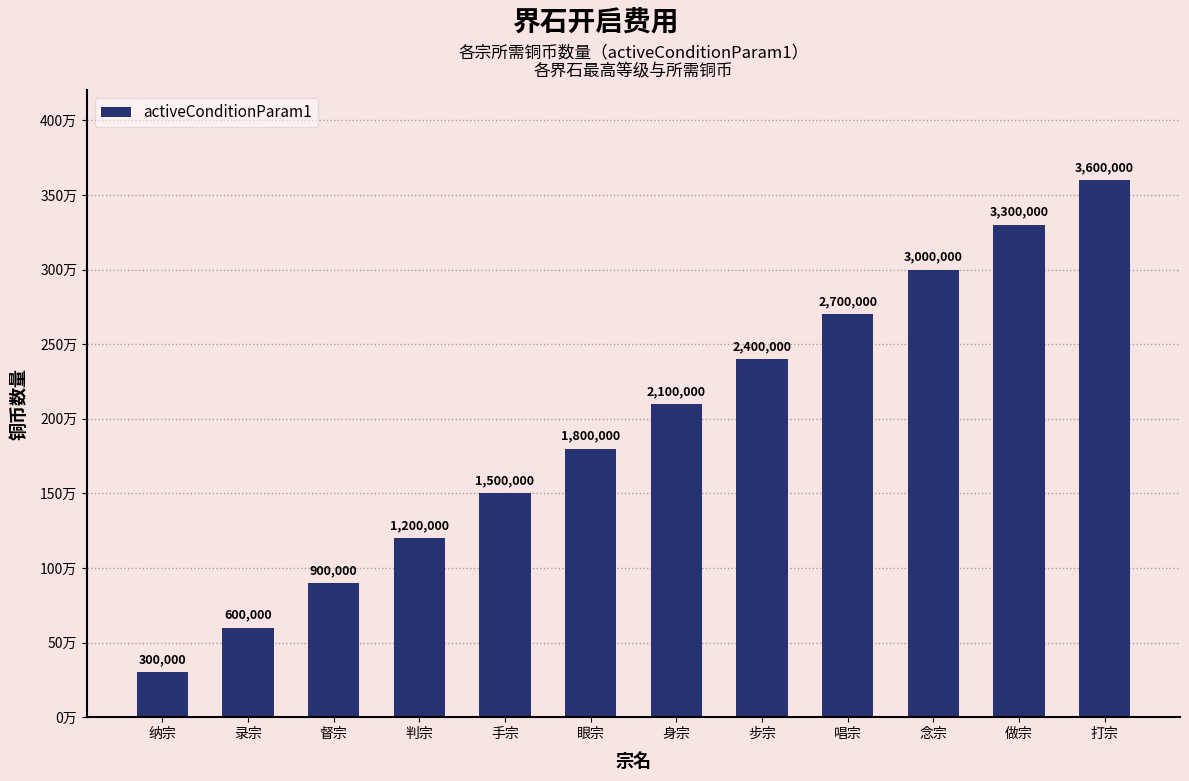

What is the difference between the second highest and minimum values?

3000000